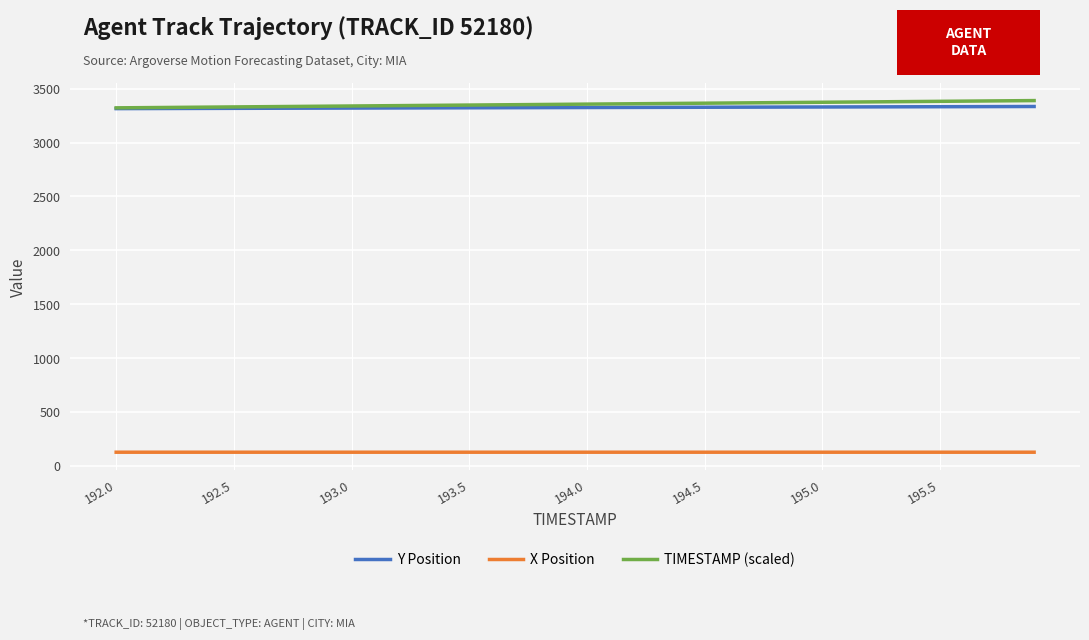

What is the maximum value for Y Position?

3334.2